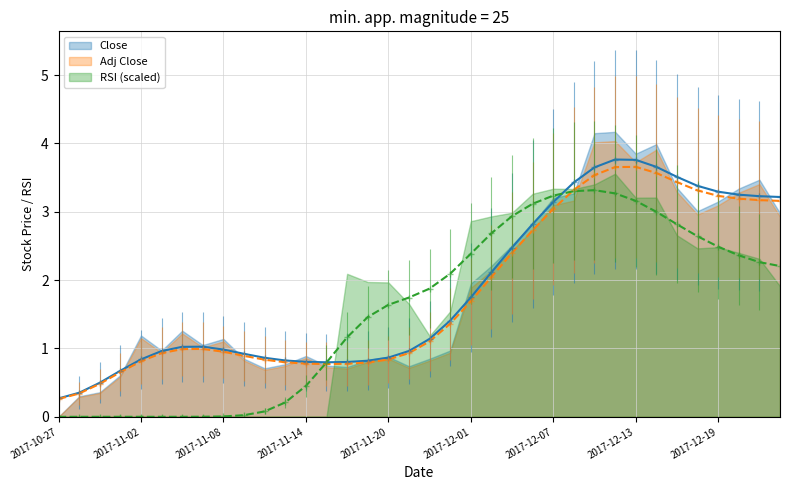

Where is the first local minimum for Adj Close?

2017-11-15